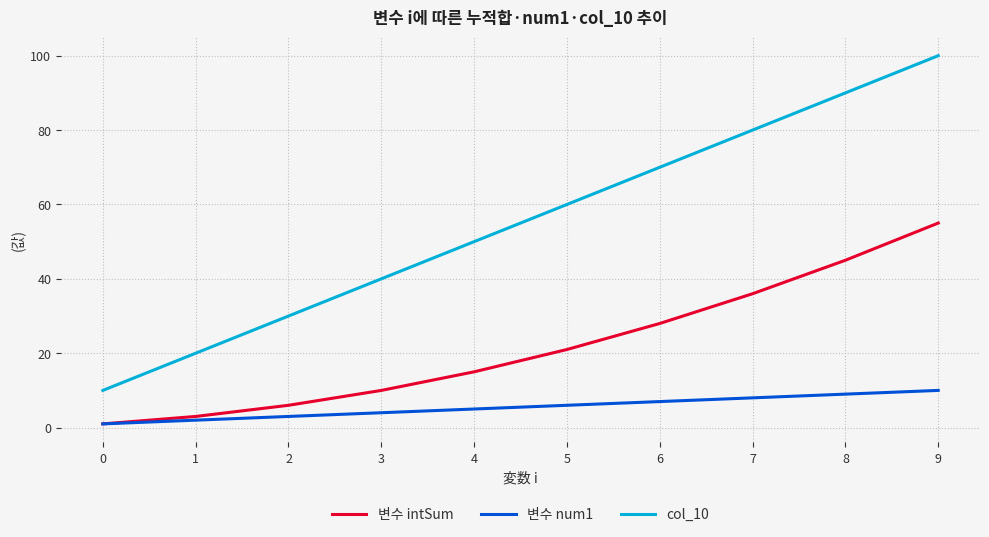

The 변수 intSum series shows 10 at 3. True or false?

True